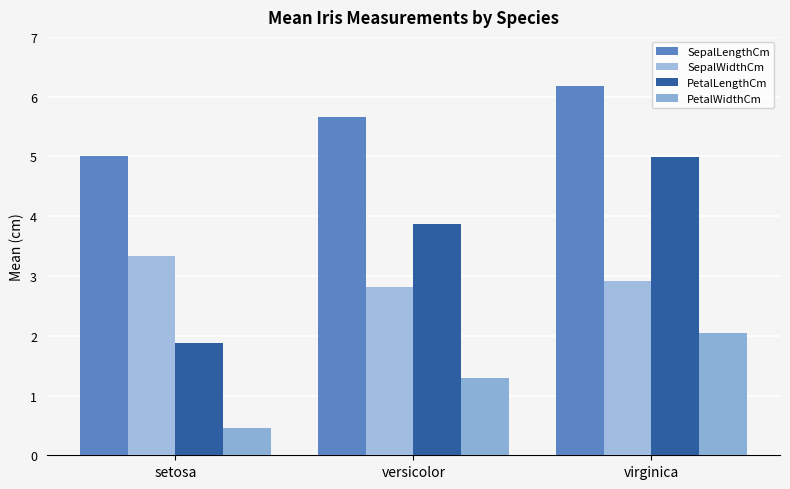

At which category is the sum across all series the highest?

virginica